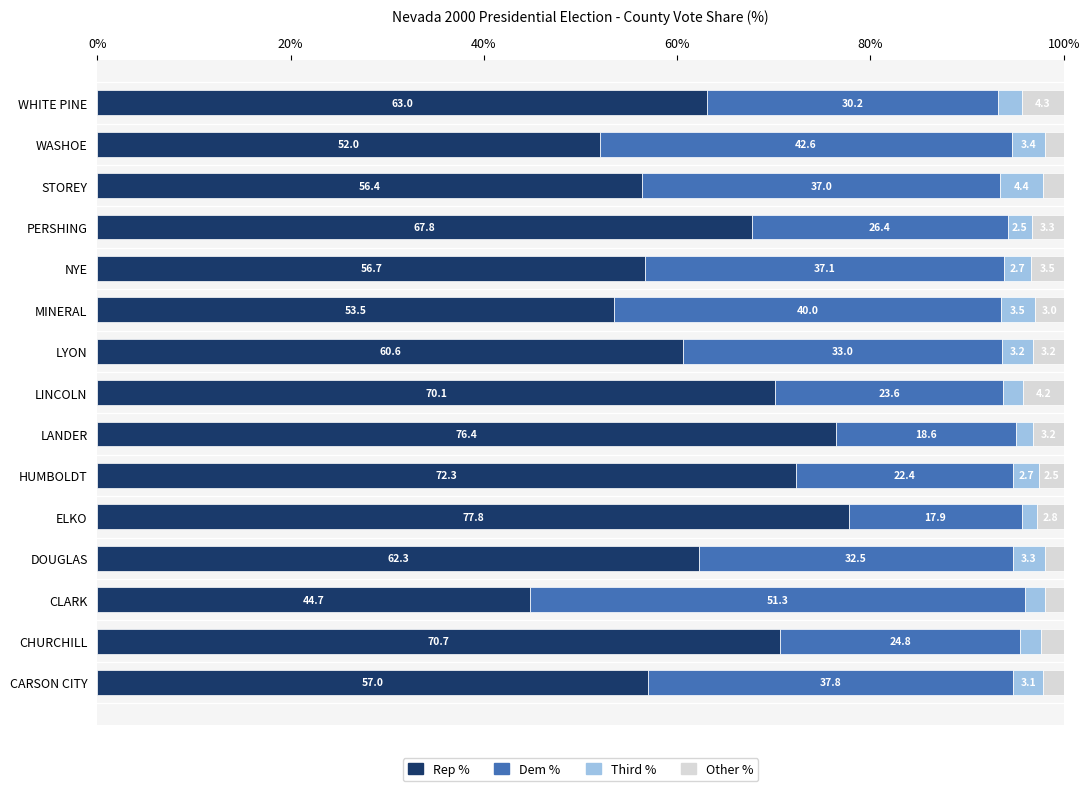

What is the total value across all series at STOREY?

100.0